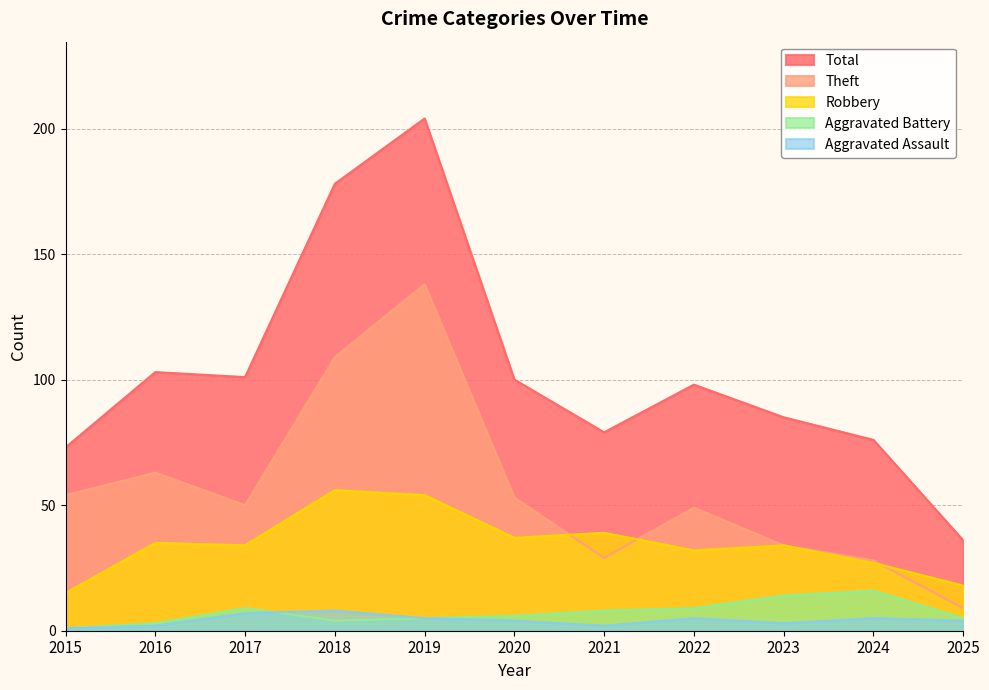

Where is Robbery nearest to the value 35?

2016